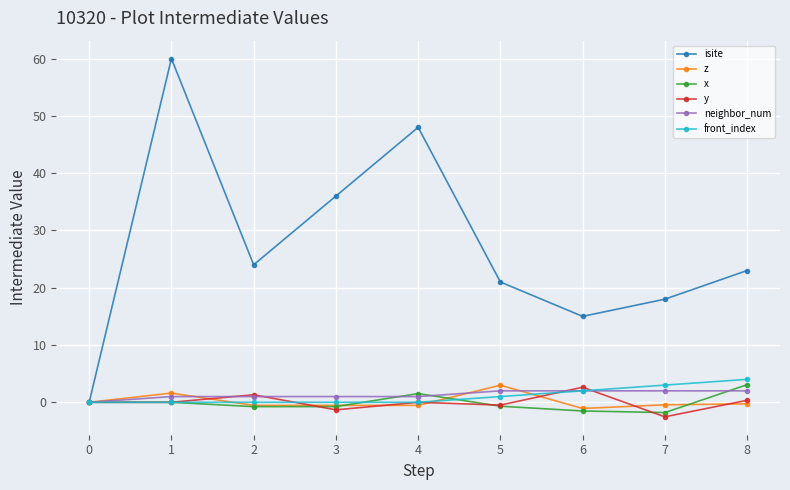

The value of front_index at 8 is 4.0. True or false?

True